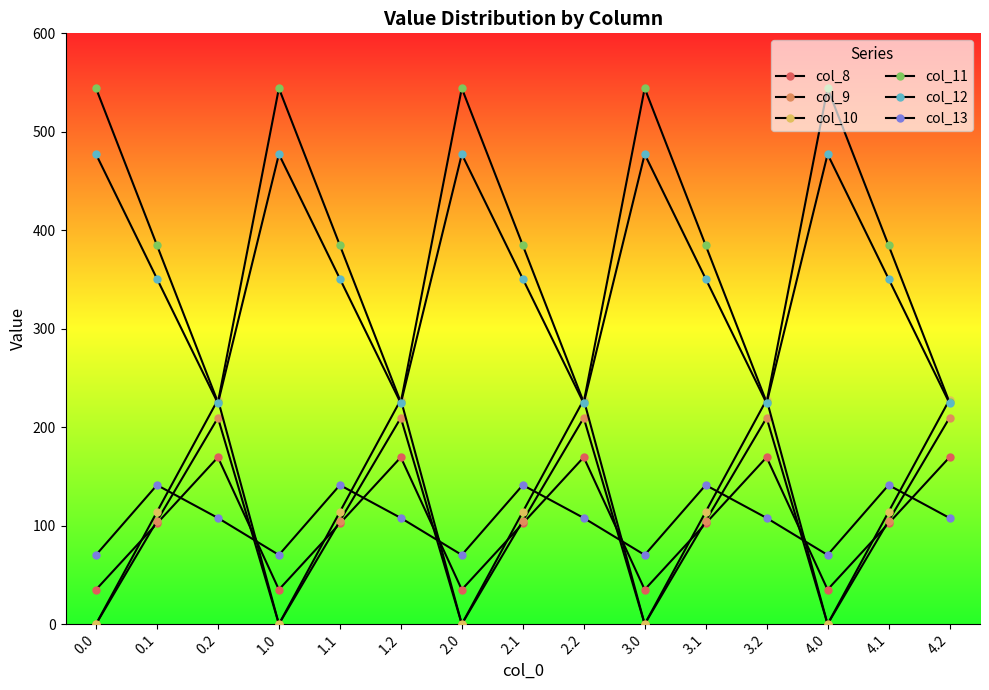

What is the difference between the second highest and minimum values in the col_8 series?

134.4